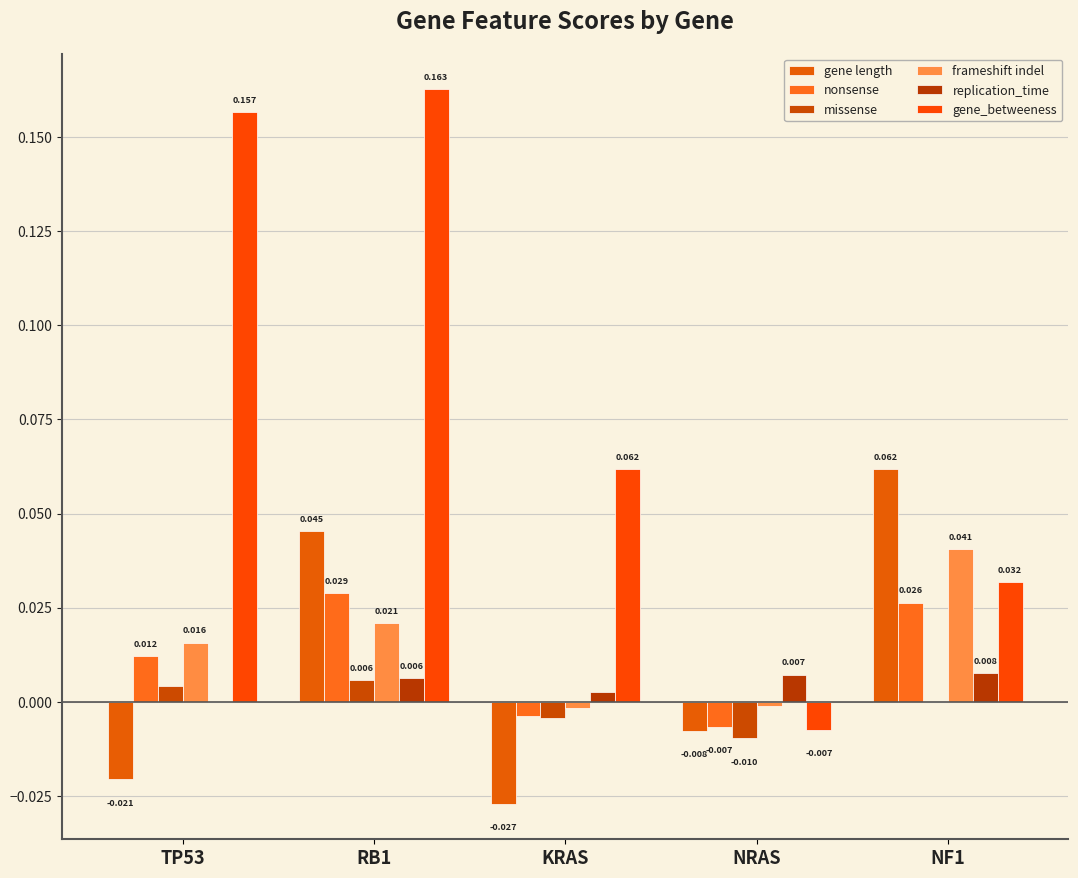

Reading left to right, extract all data points from this chart.

gene length: TP53=-0.0	RB1=0.0	KRAS=-0.0	NRAS=-0.0	NF1=0.1
nonsense: TP53=0.0	RB1=0.0	KRAS=-0.0	NRAS=-0.0	NF1=0.0
missense: TP53=0.0	RB1=0.0	KRAS=-0.0	NRAS=-0.0	NF1=0.0
frameshift indel: TP53=0.0	RB1=0.0	KRAS=-0.0	NRAS=-0.0	NF1=0.0
replication_time: TP53=0.0	RB1=0.0	KRAS=0.0	NRAS=0.0	NF1=0.0
gene_betweeness: TP53=0.2	RB1=0.2	KRAS=0.1	NRAS=-0.0	NF1=0.0